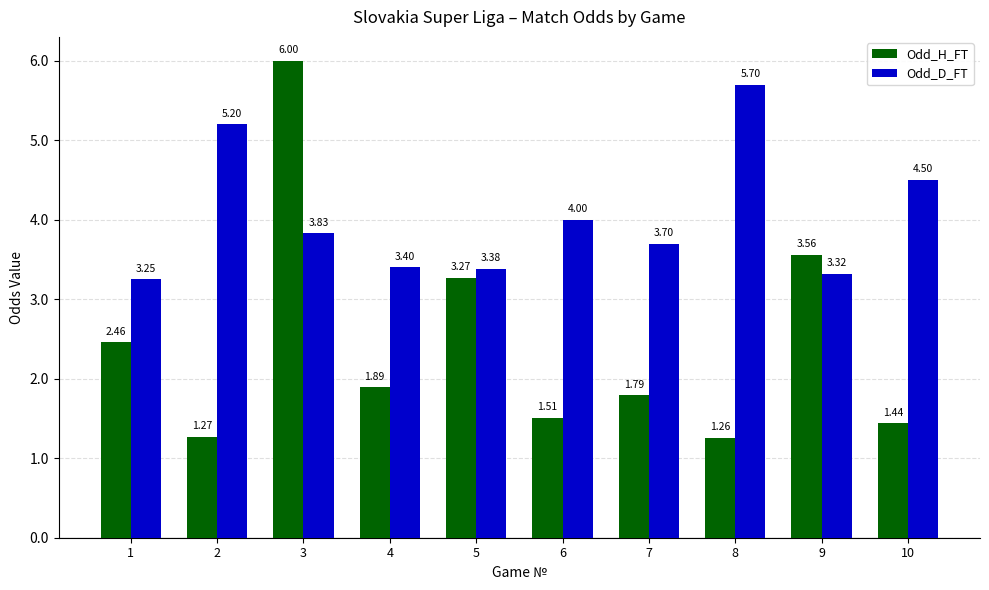

Which category has the highest value in the Odd_D_FT series?

8